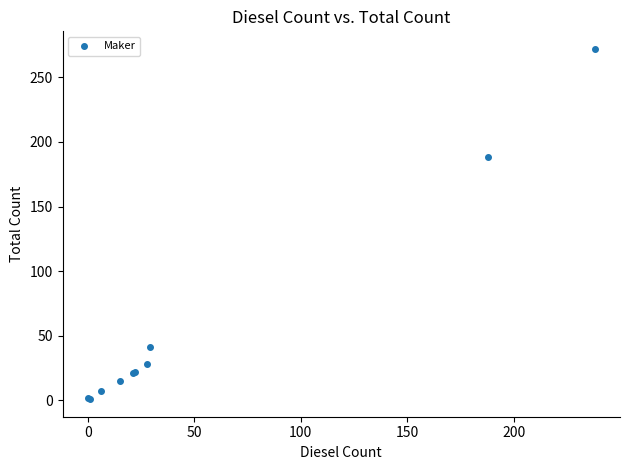

What Y value in the scatter plot is closest to 136?

188